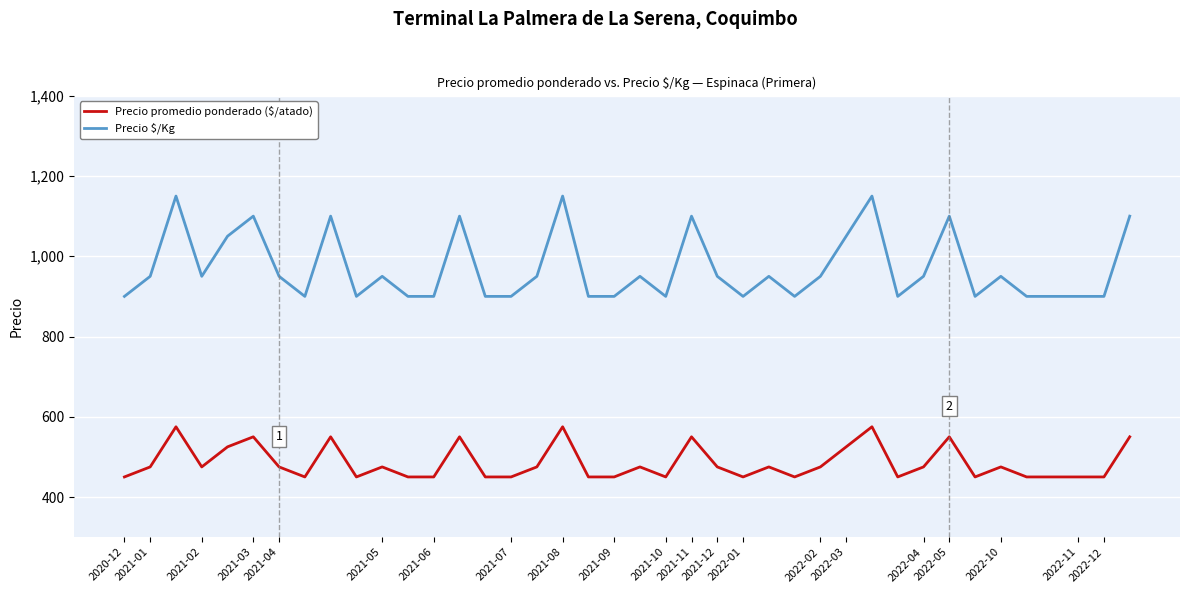

What is the minimum value shown in the chart?

450